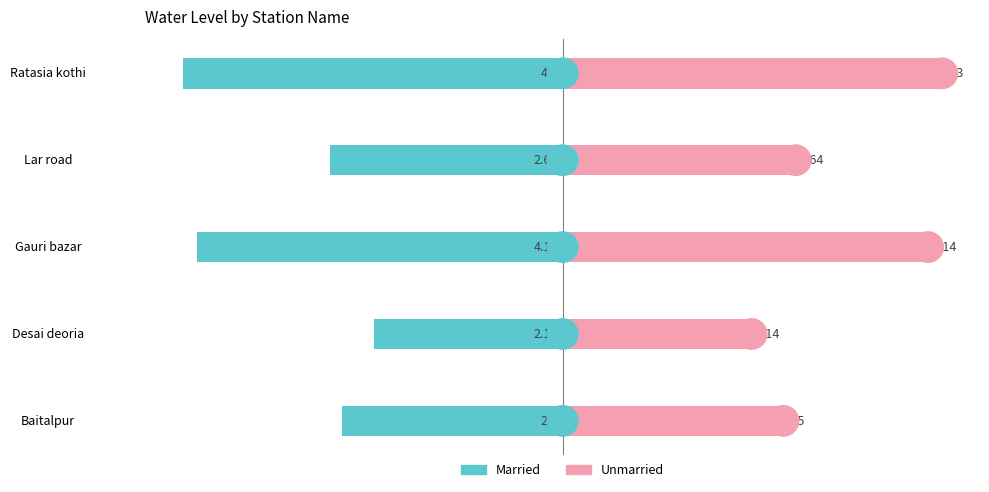

What are all the series names shown in the legend?

Married, Unmarried